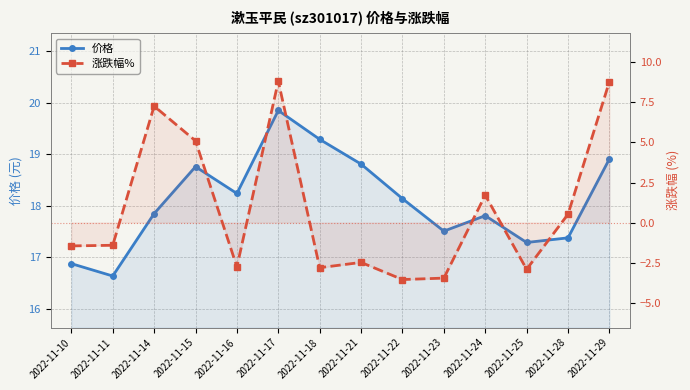

Does the chart have visible grid lines?

Yes